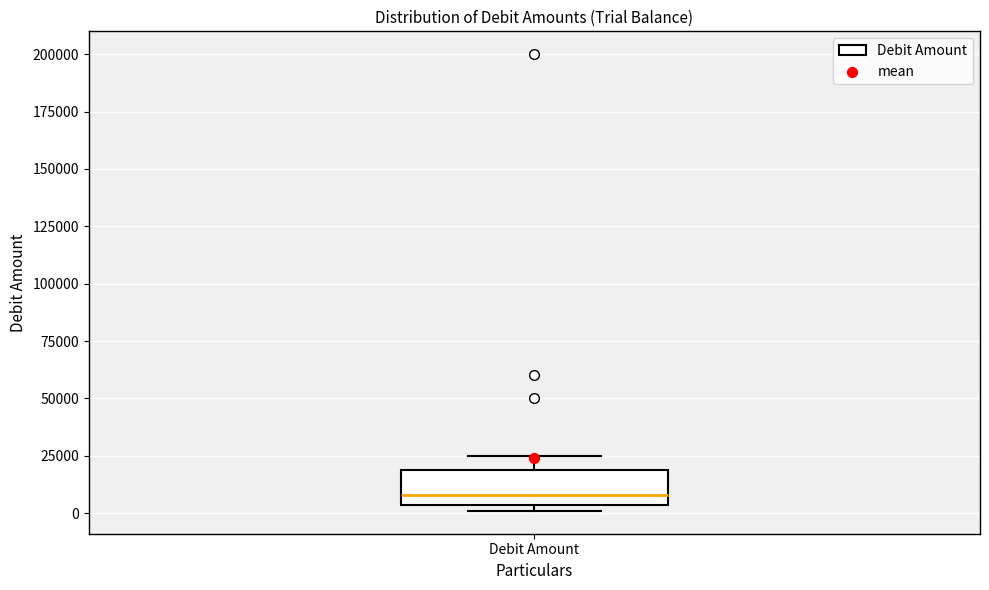

Where is the lower edge of the box for Debit Amount on the y-axis? The values are not printed on the chart, so give them approximately, as read against the axis.

5000